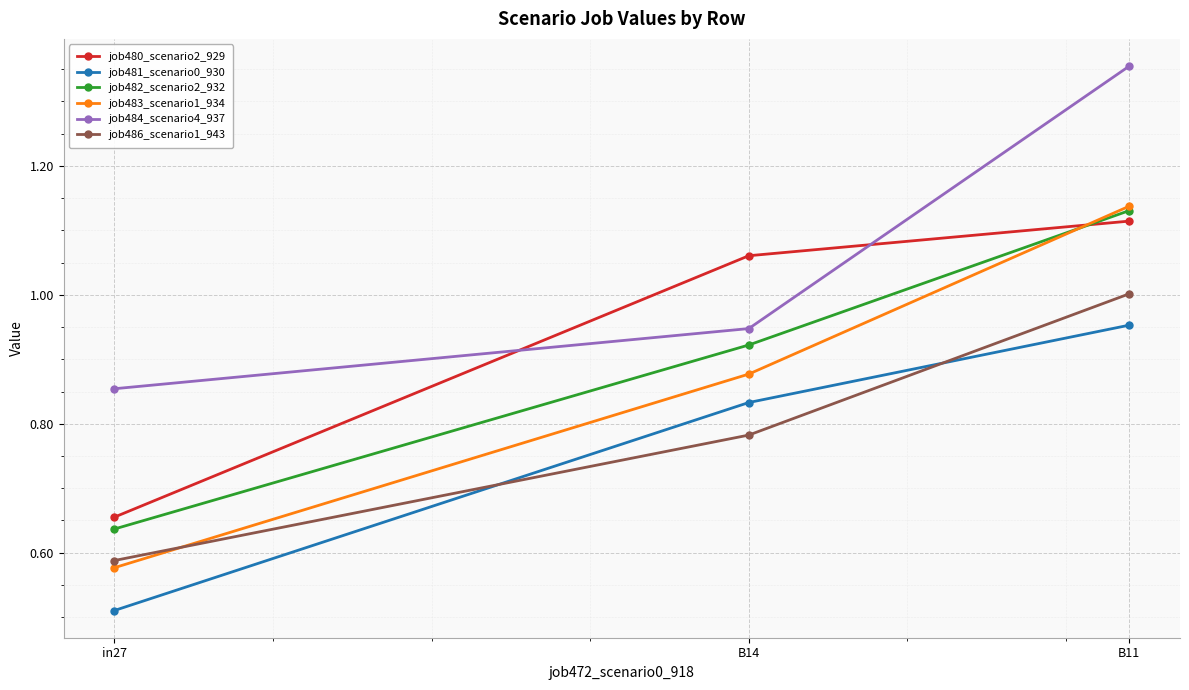

At which label does job484_scenario4_937 reach its peak?

B11